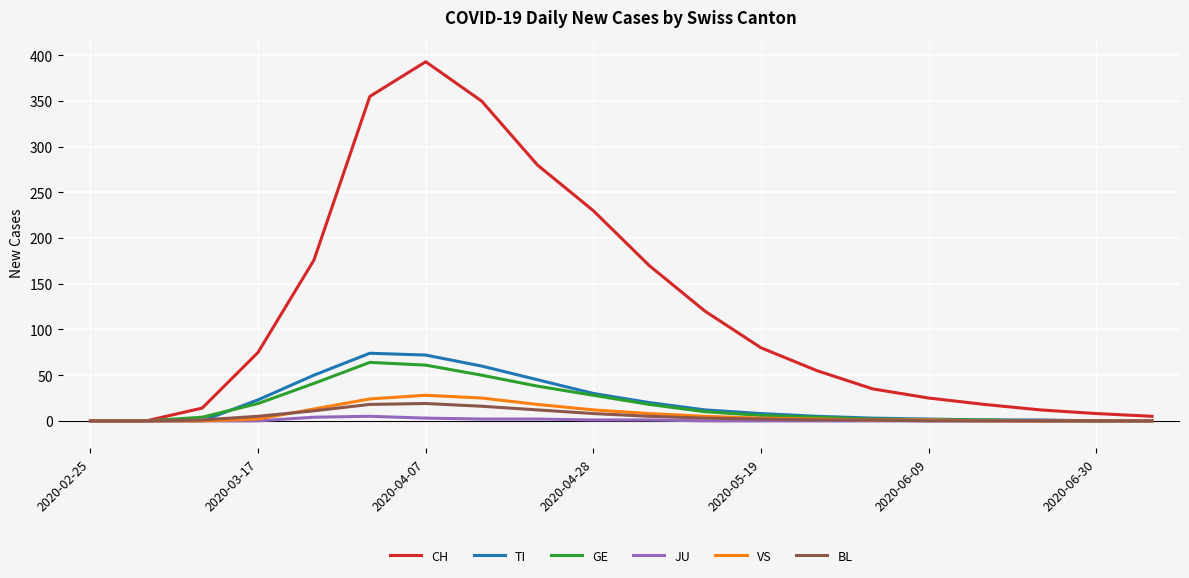

What is the greatest value displayed?

393